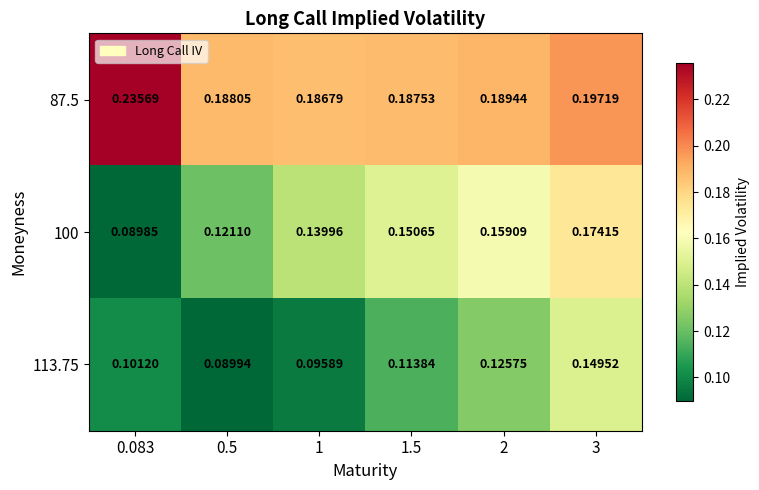

How many data points does each series have?

6